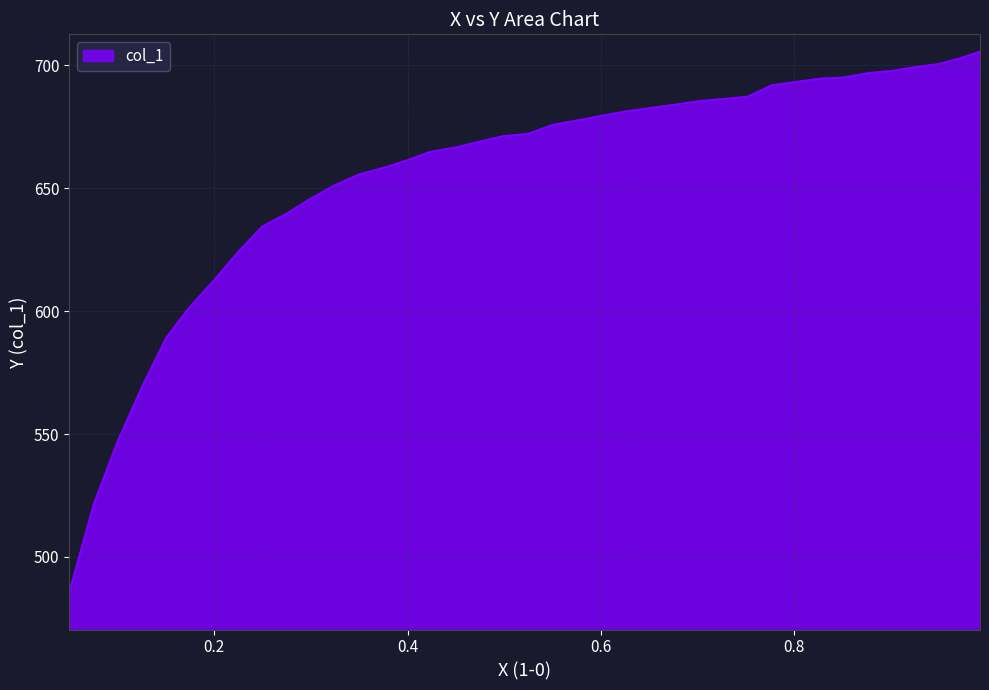

True or false: the data has more than 2 interior local peaks.

False